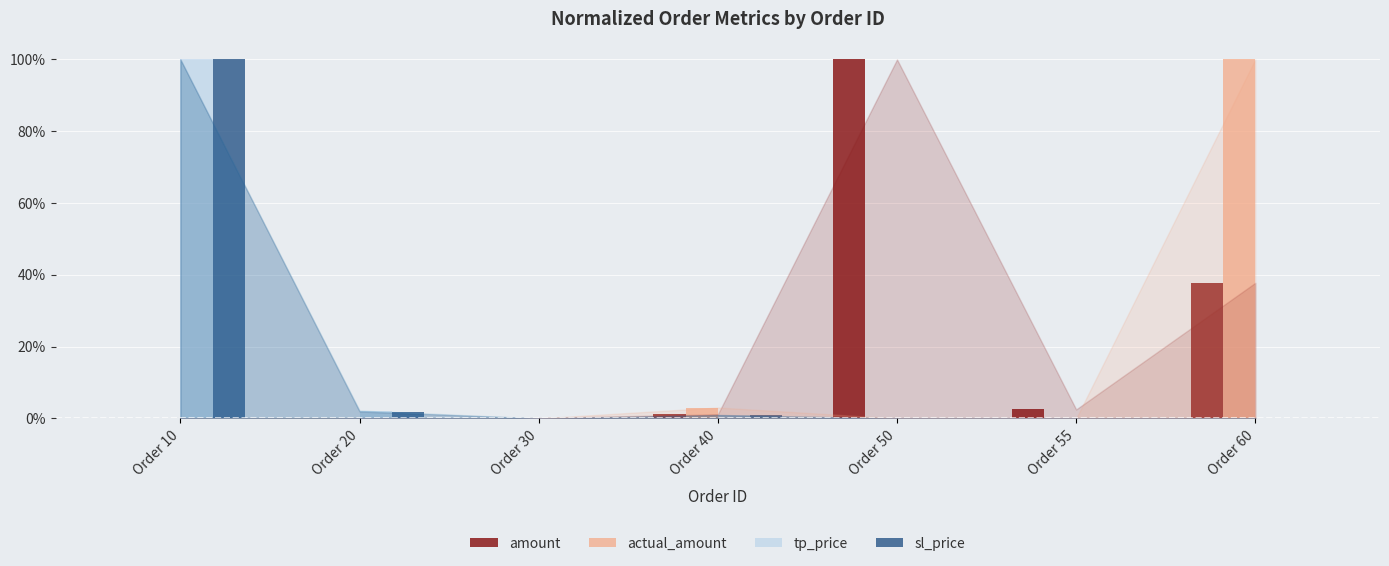

Are the bars horizontal?

No